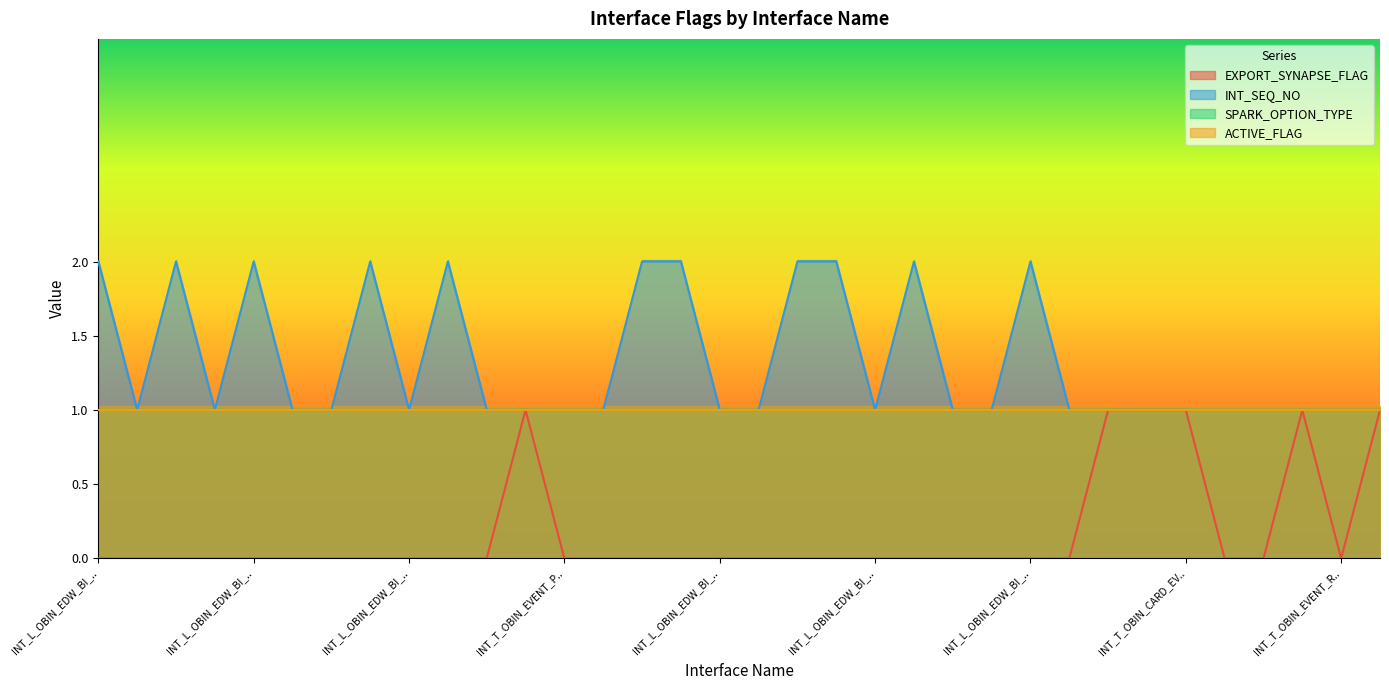

Between INT_L_OBIN_EDW_BI_RLTMFNDTRNSFR and INT_T_OBIN_EVENT_AMOUNT_01, which series saw the biggest shift?

EXPORT_SYNAPSE_FLAG